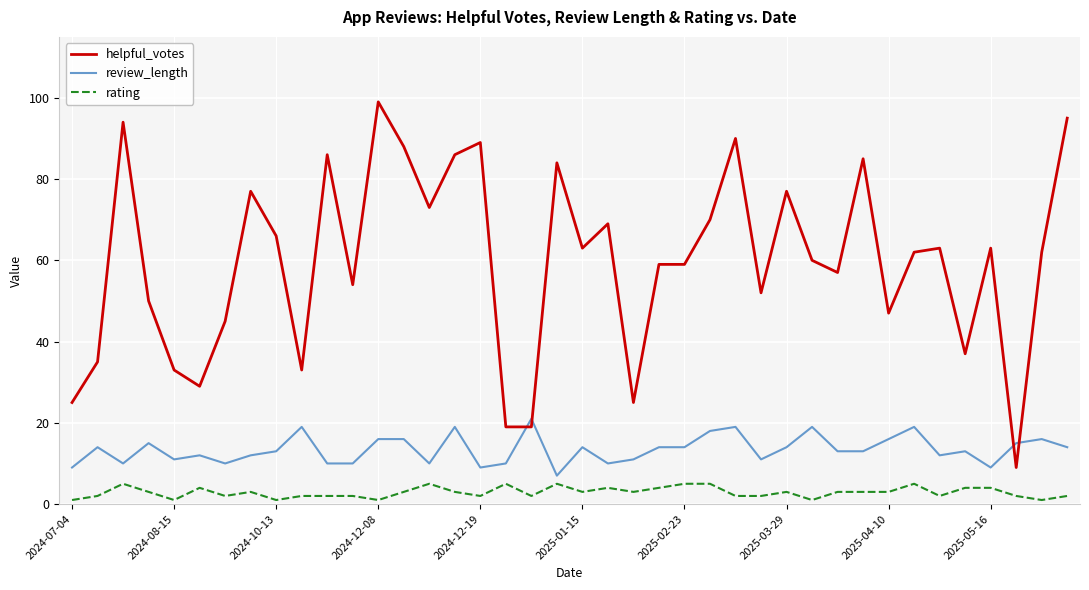

What are all the series names shown in the legend?

helpful_votes, review_length, rating